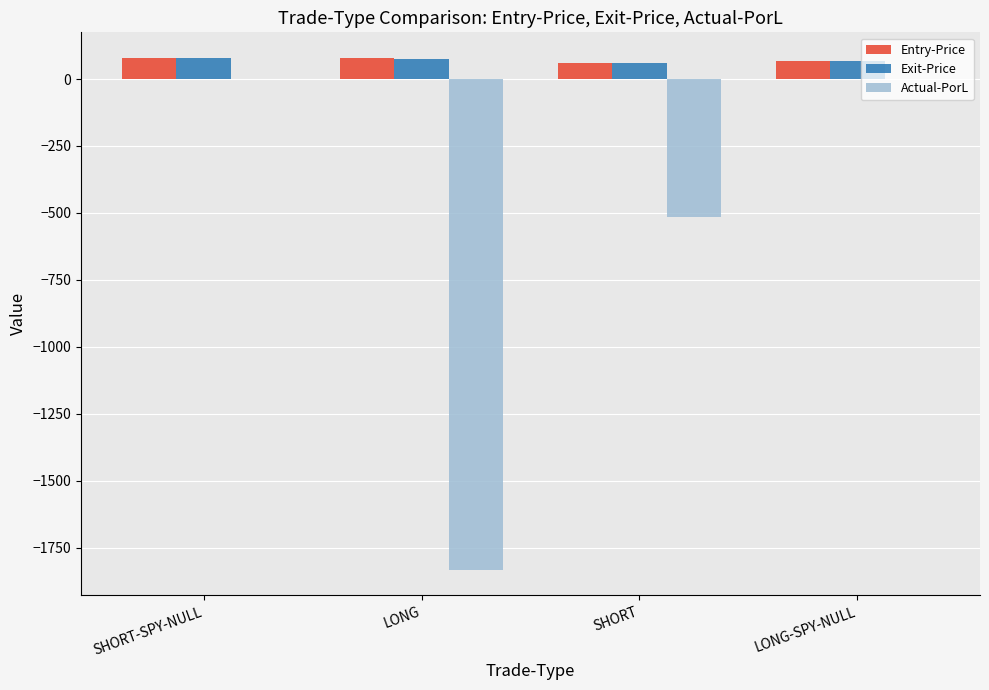

What is the average value of the Entry-Price series?

70.6